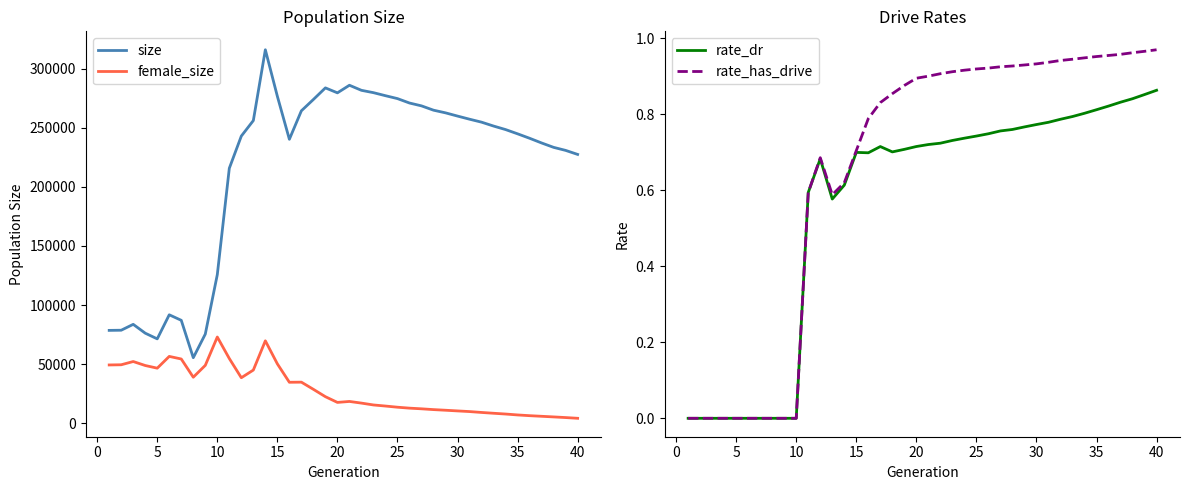

True or false: female_size has more than 1 points higher than both neighbors.

True